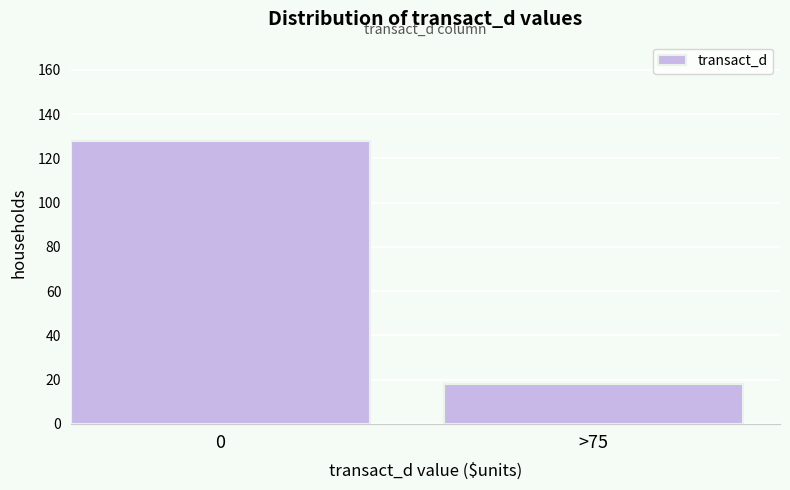

Reading left to right, transcribe all the data shown in this chart.

0=128	>75=18